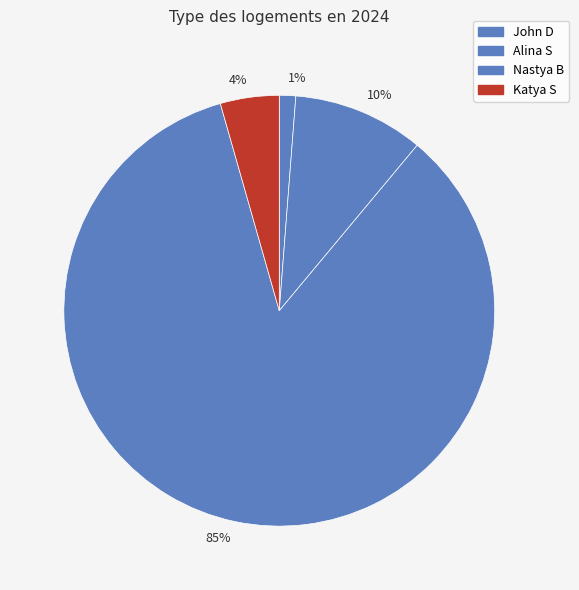

Count the number of slices in the pie.

4